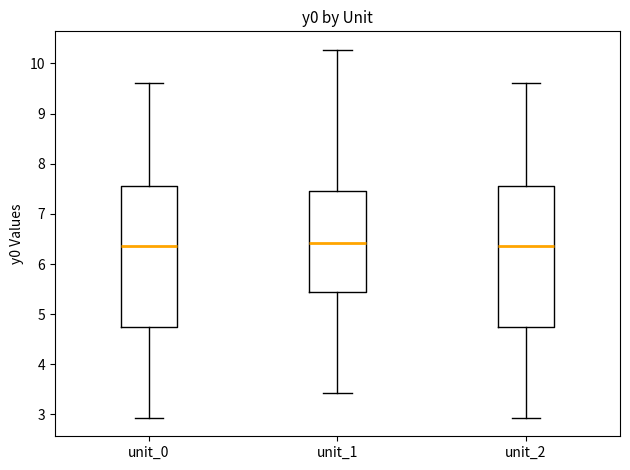

Reading left to right, read every box against the y-axis: the position of its median line, the range the box covers, and the ends of its whiskers. The values are not printed on the chart, so give them approximately, as read against the axis.

unit_0: median 6.4, box 4.8 to 7.6, whiskers 2.9 to 9.6
unit_1: median 6.4, box 5.4 to 7.5, whiskers 3.4 to 10.3
unit_2: median 6.4, box 4.8 to 7.6, whiskers 2.9 to 9.6